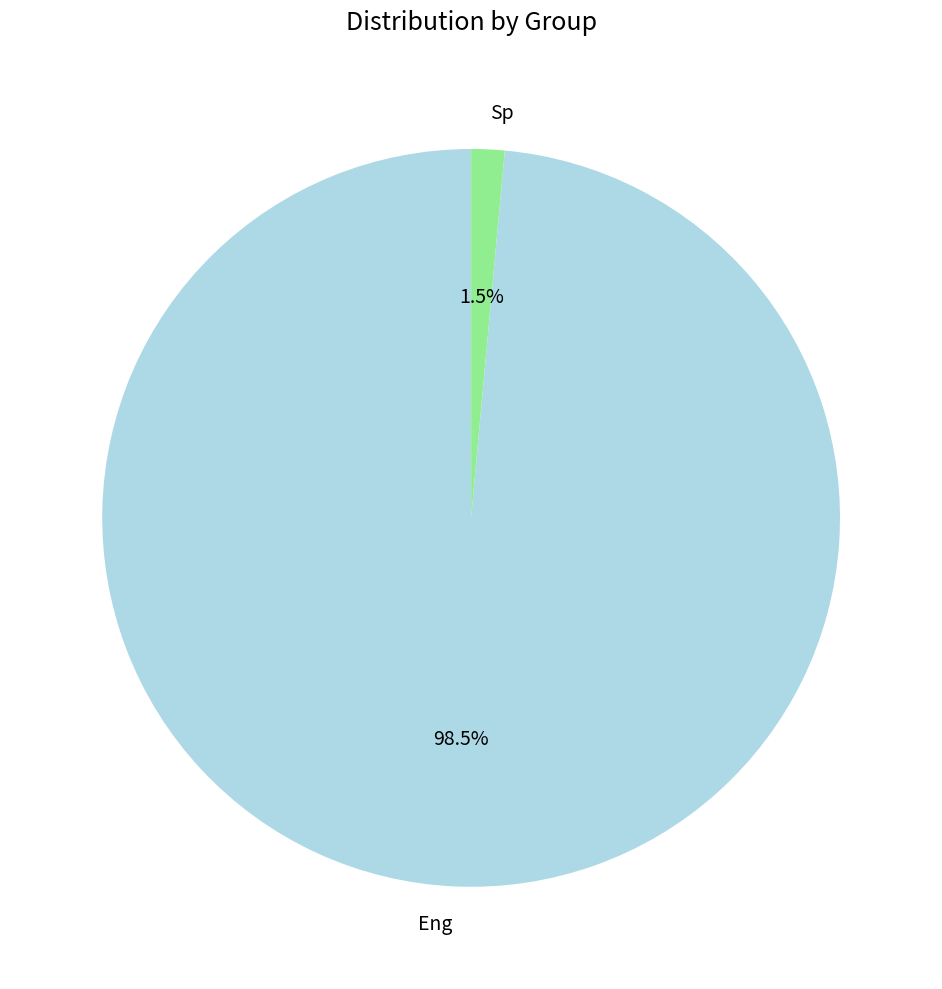

Combined, do Eng and Sp account for over 50%?

Yes